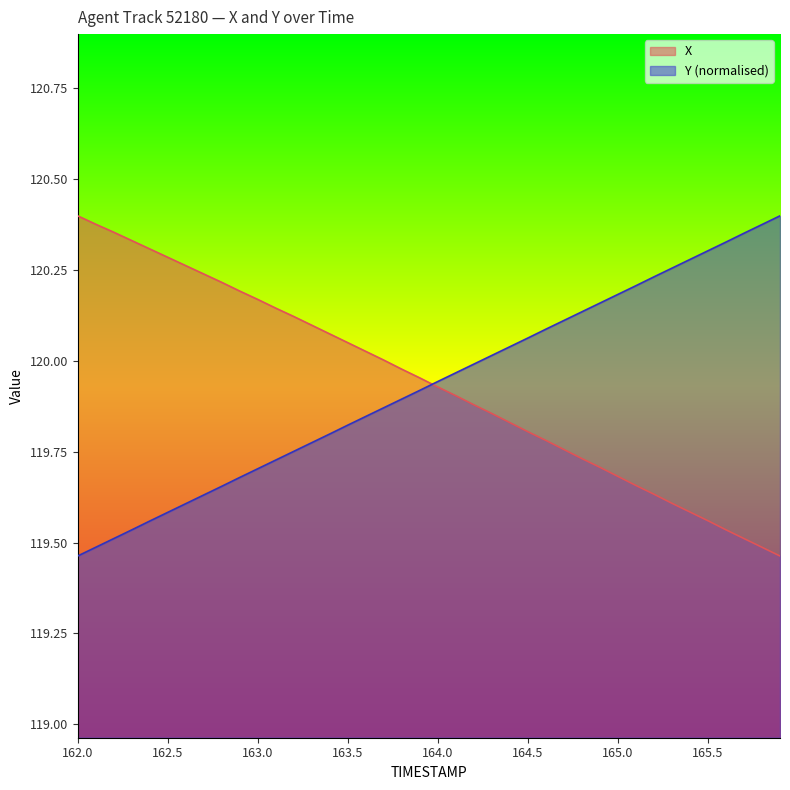

What is the spread (max minus min) of values at 164.6?

0.3